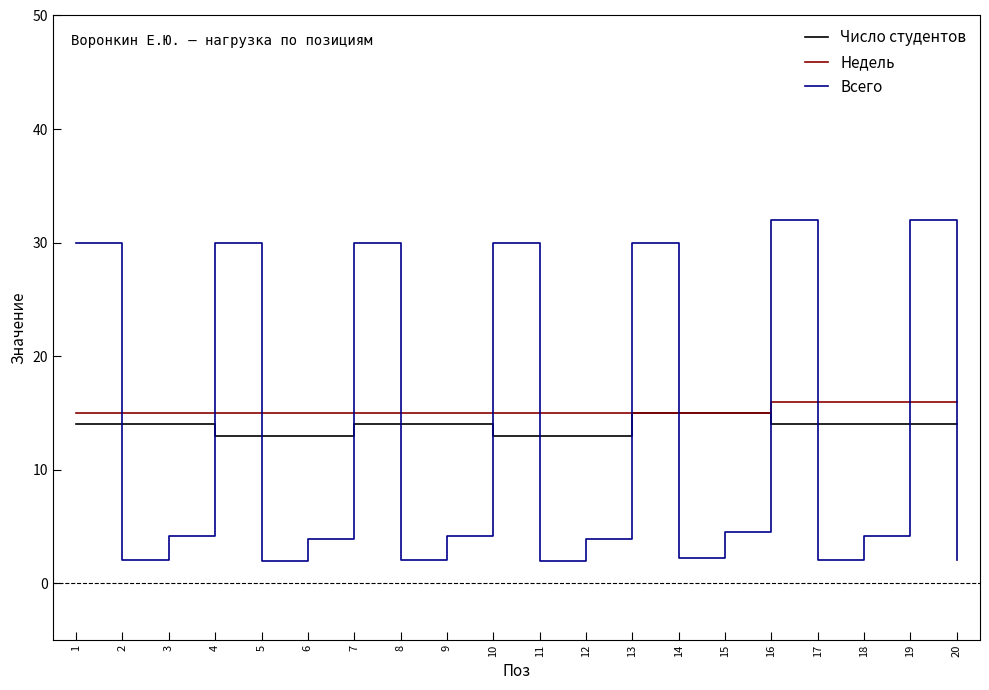

What is the sum of the Всего values at 2 and 6?

6.0